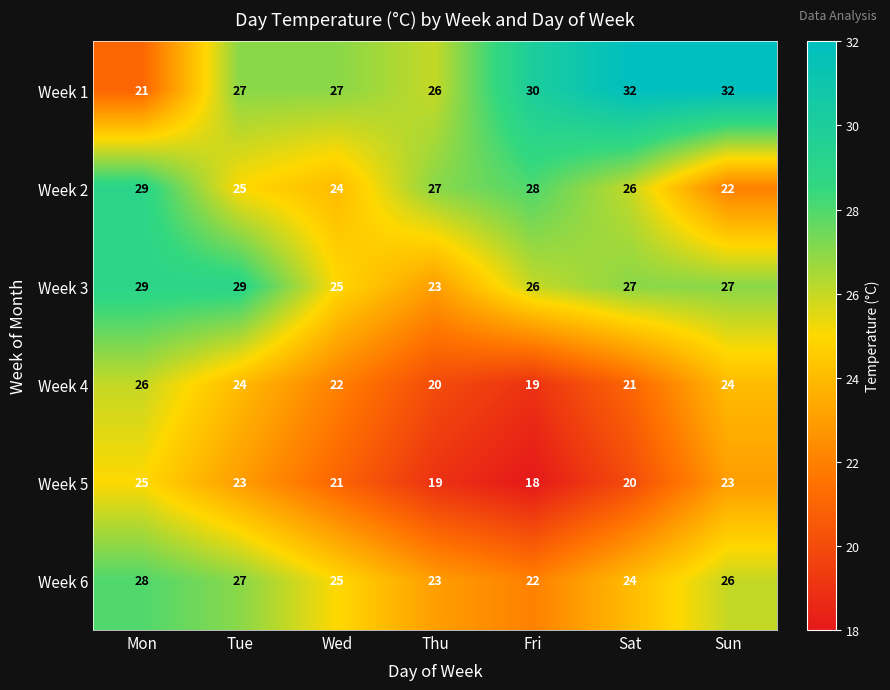

Which label corresponds to the smallest value in the chart?

Fri